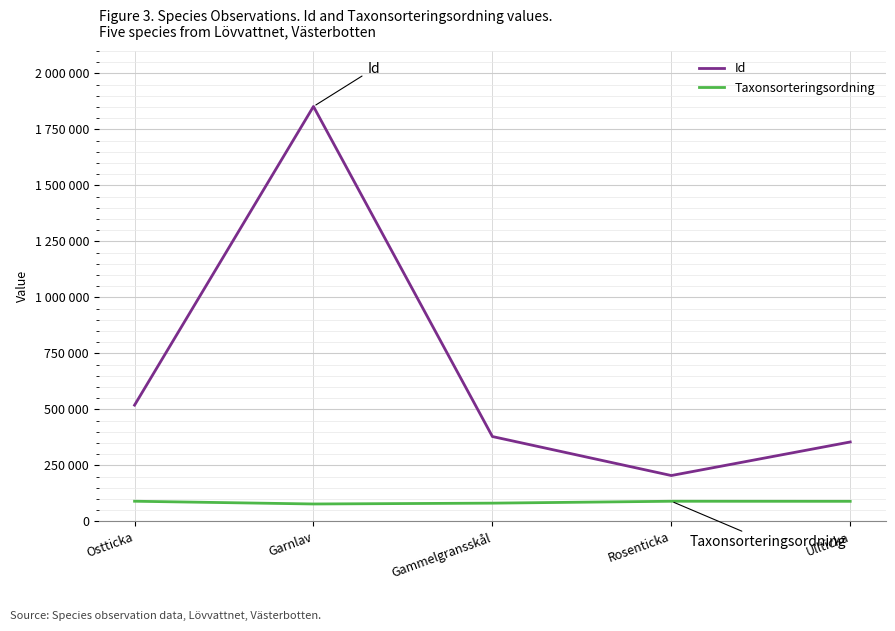

At Gammelgransskål, list the series in order from smallest to largest.

Taxonsorteringsordning, Id